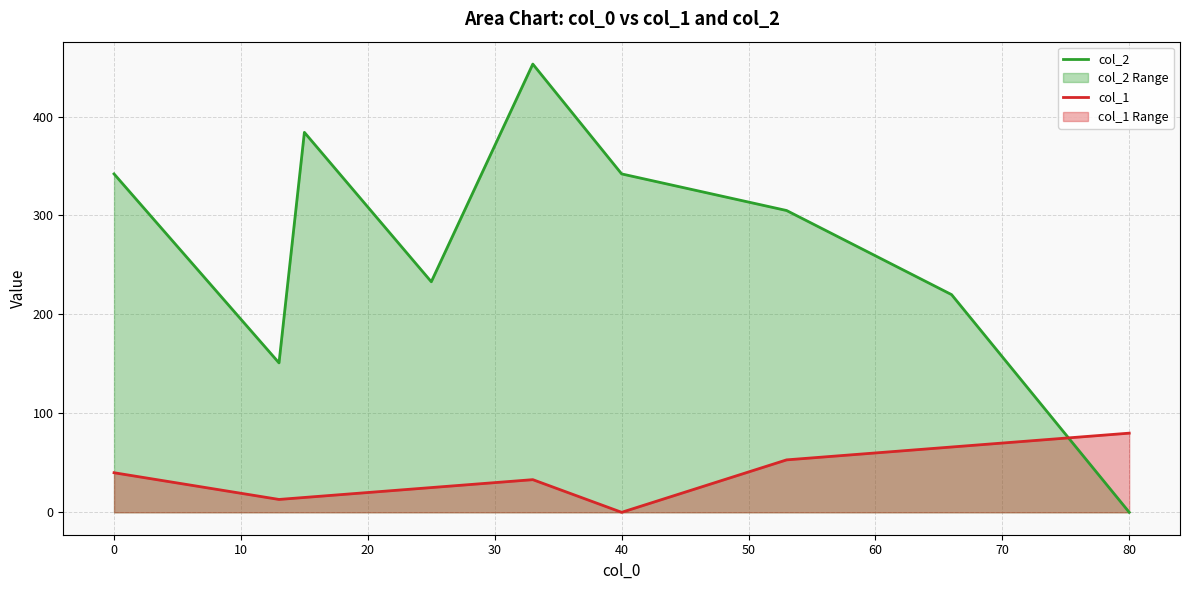

List the series in order of their peak value, lowest first.

col_1, col_2